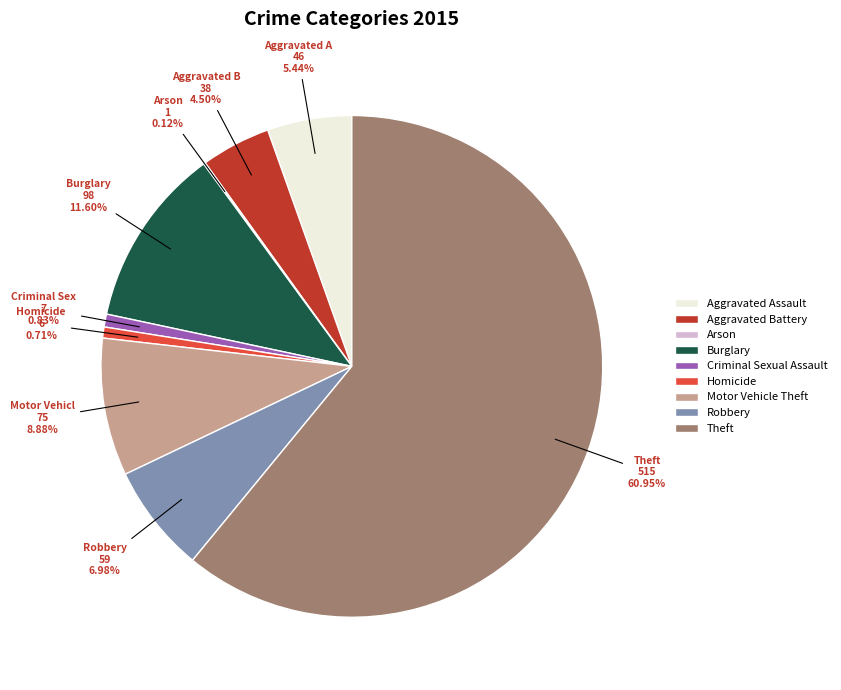

Is the sum of Homicide and Motor Vehicle Theft greater than half?

No